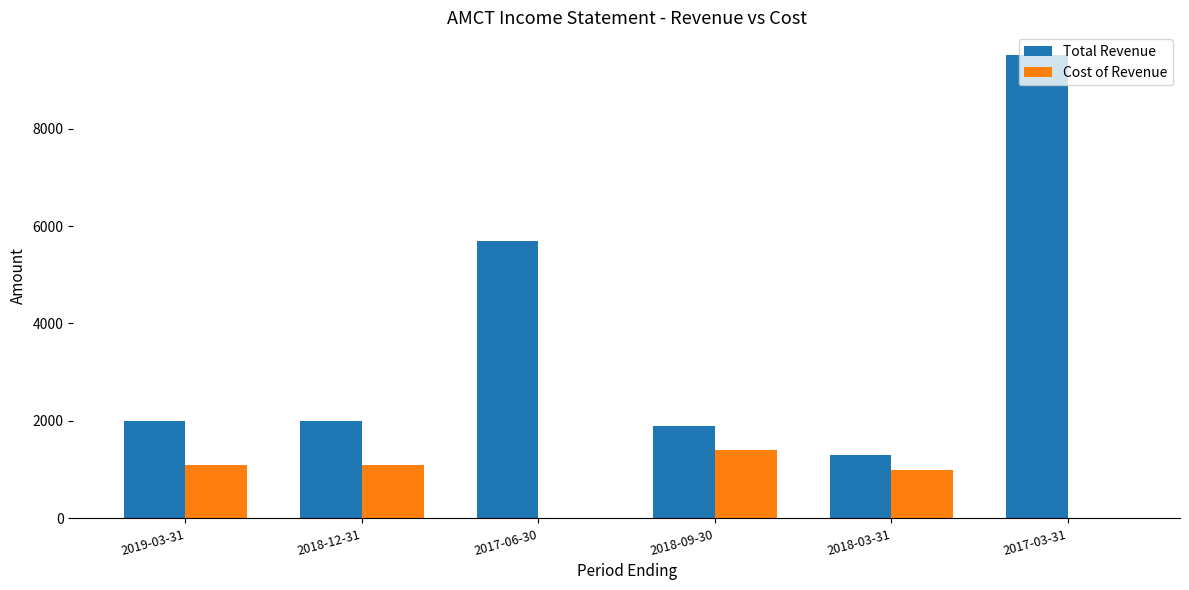

Which series changed the most between 2018-12-31 and 2017-03-31?

Total Revenue